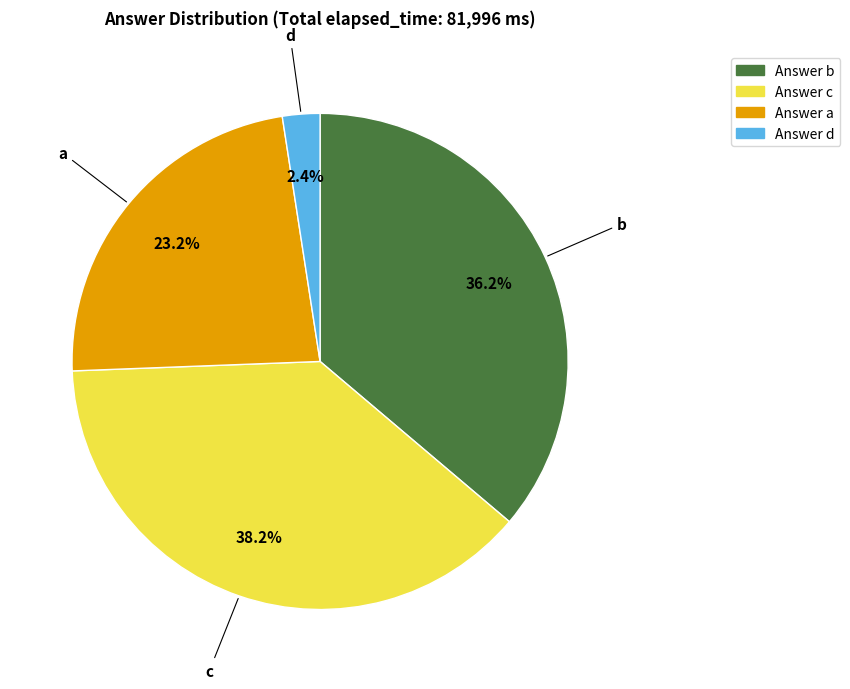

How many segments does this pie chart have?

4